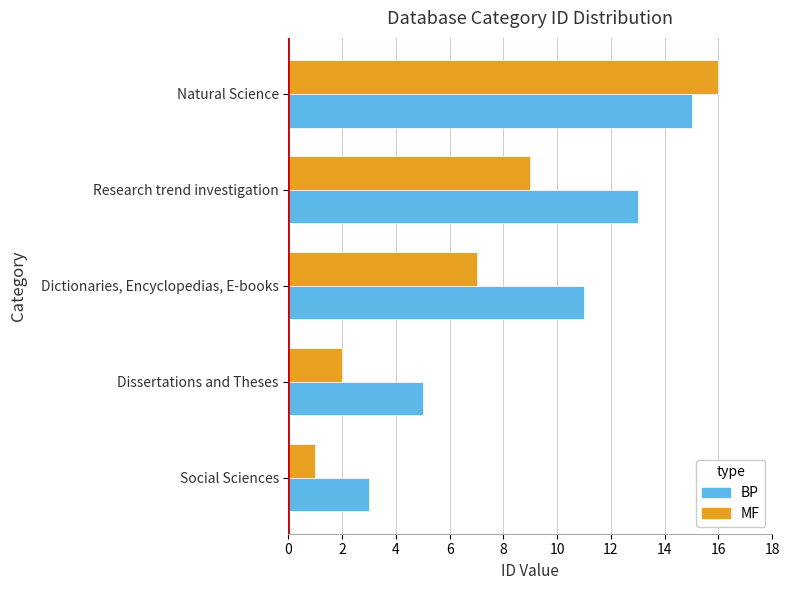

Which category has the highest value in the MF series?

Natural Science